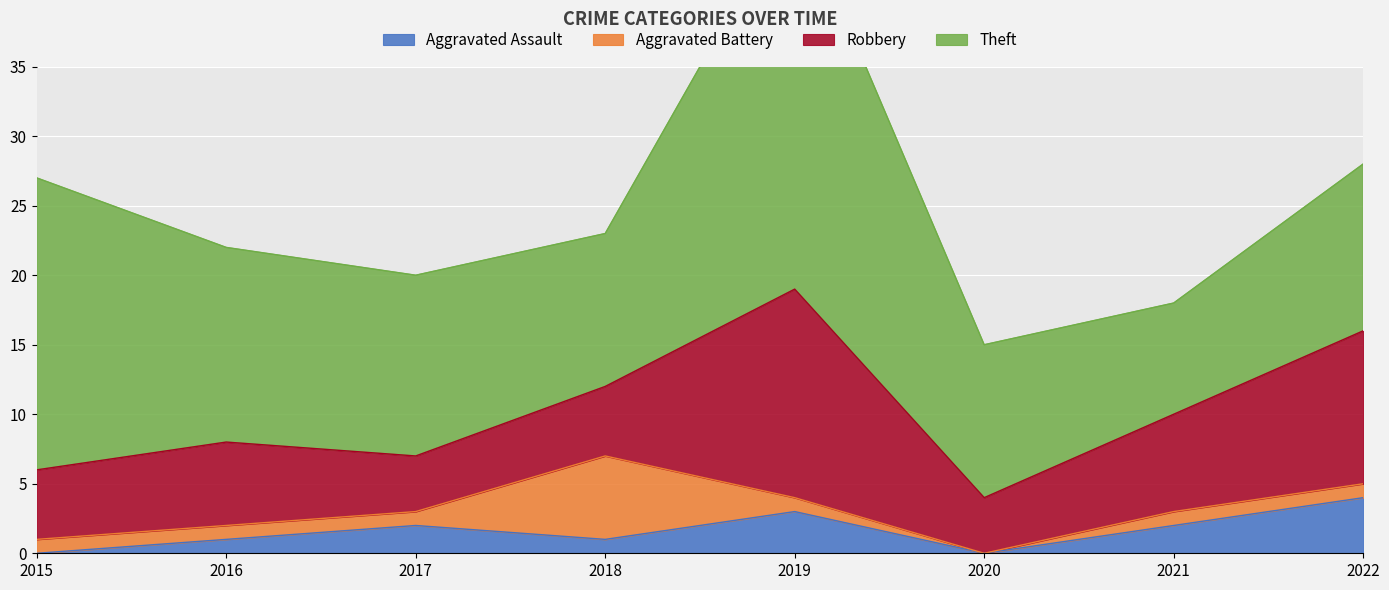

At which category is the sum across all series the highest?

2019